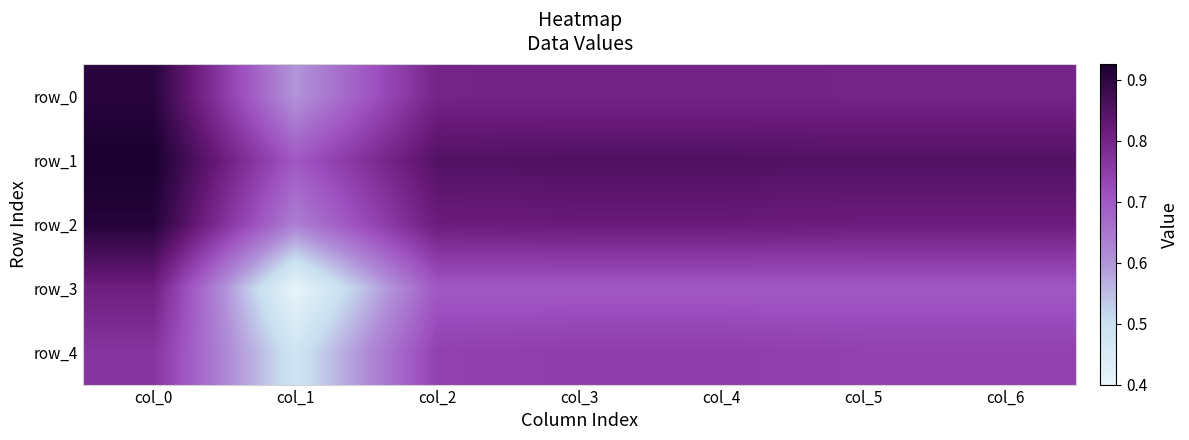

What is the average value of the row_4 series?

0.7